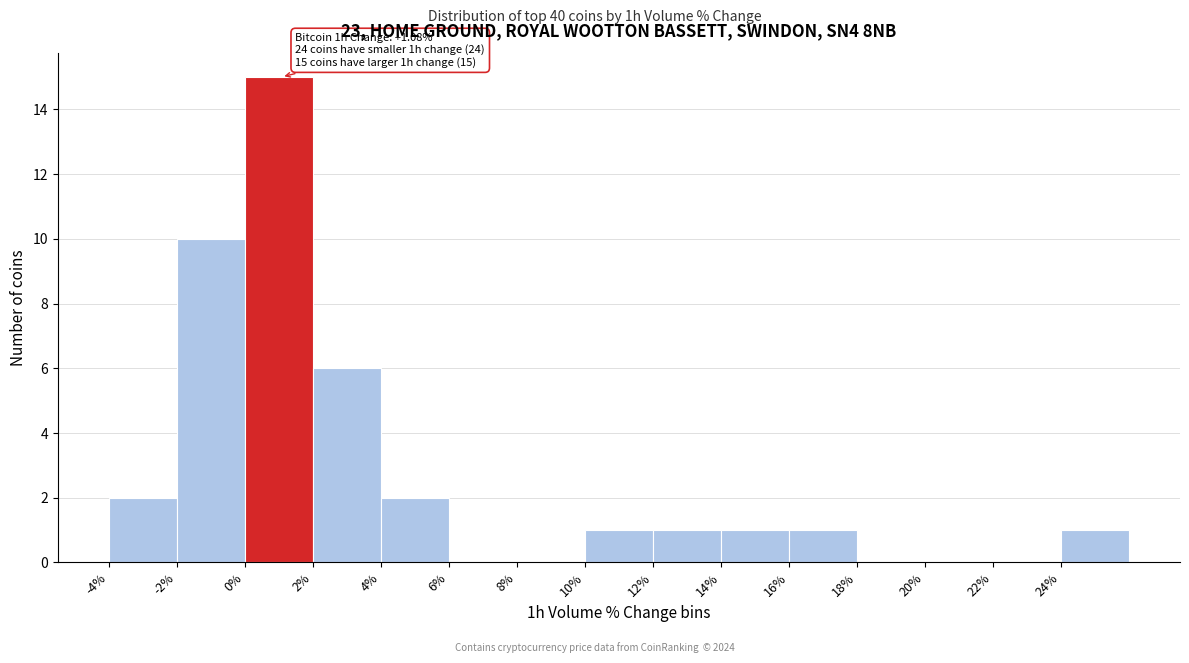

Over which range of the x-axis is the bar tallest?

0 to 2